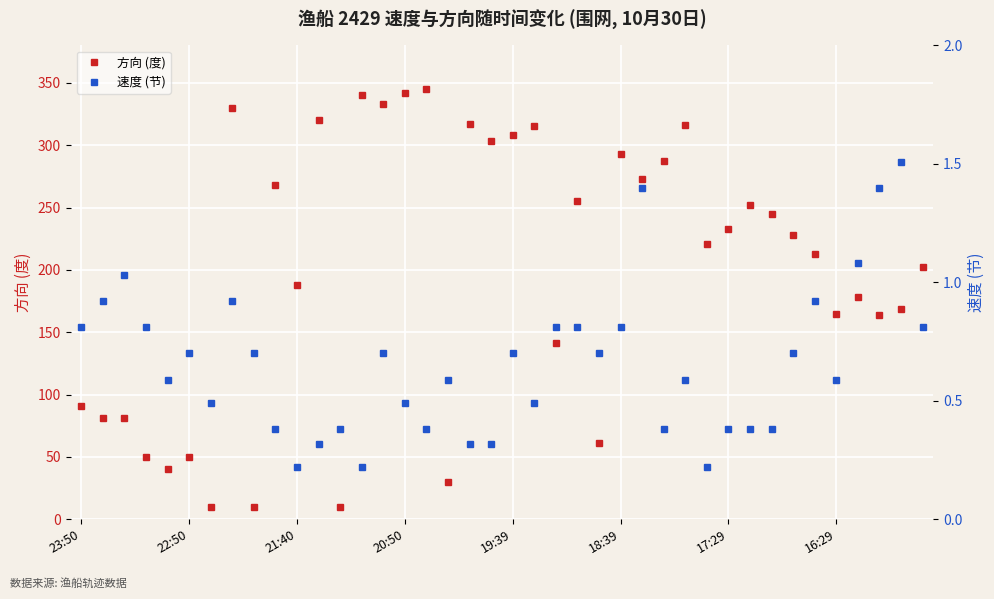

What is the lowest value of the 方向 (度) series?

10